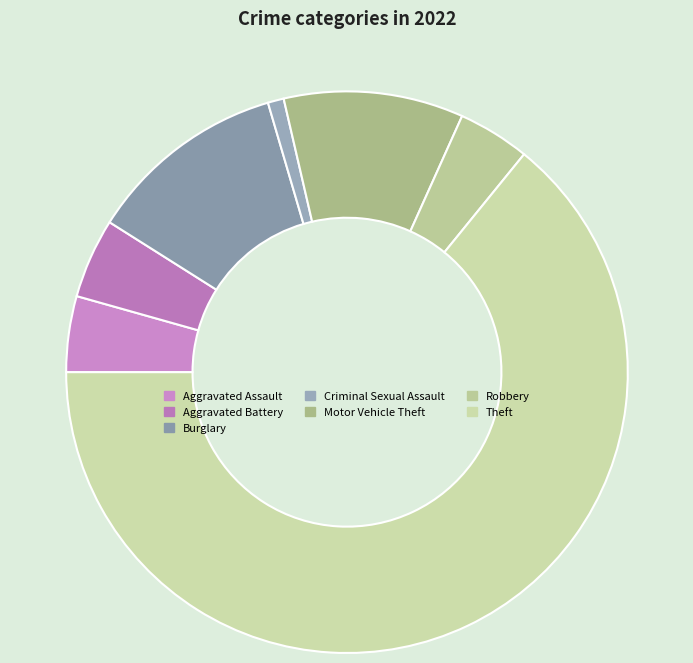

How many slices are in this pie chart?

7